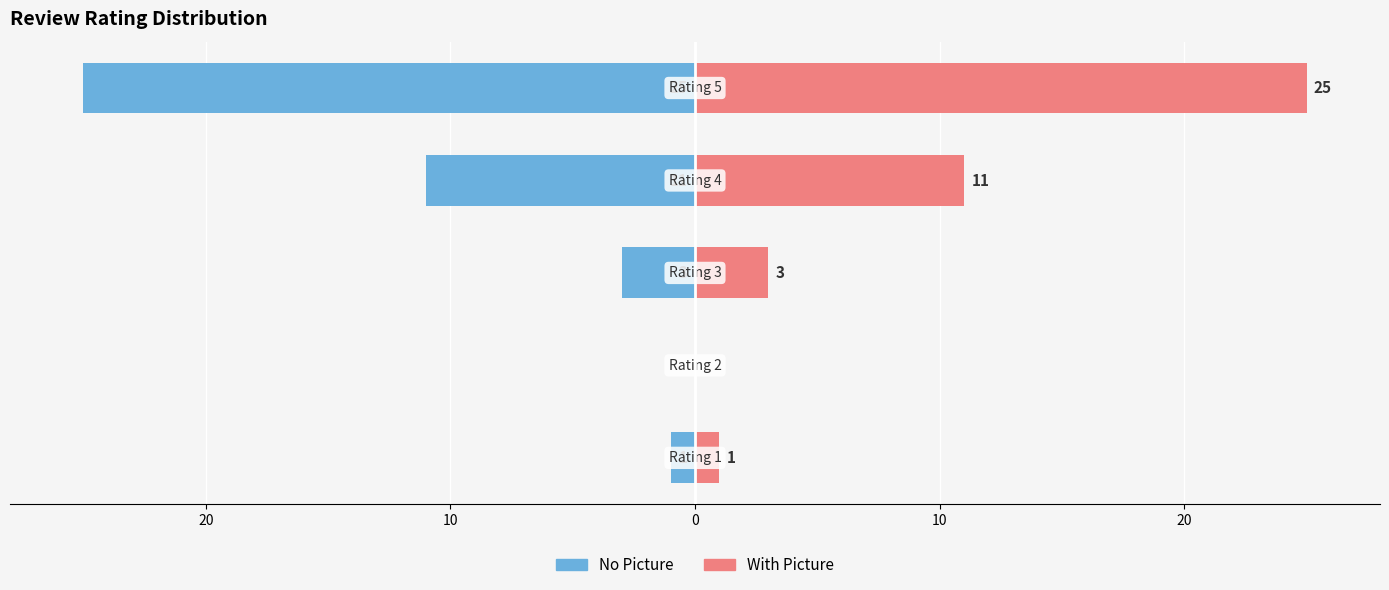

How many data points in With Picture are less than 3?

2